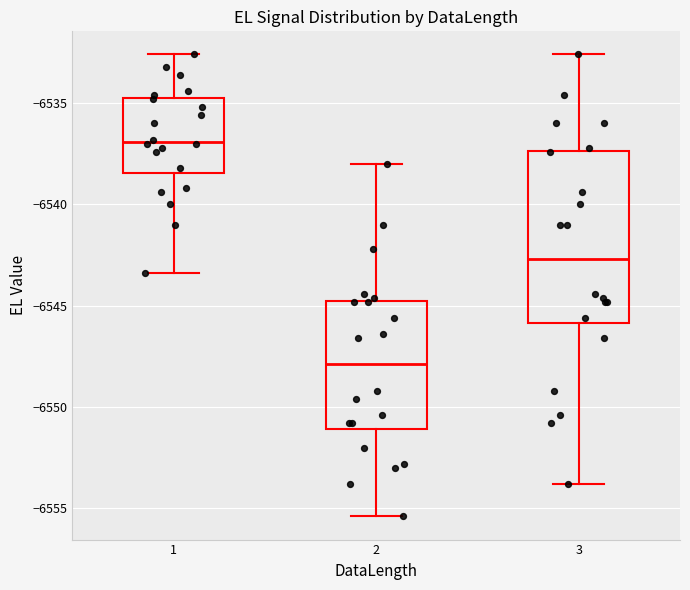

Which box's median line is the highest?

1